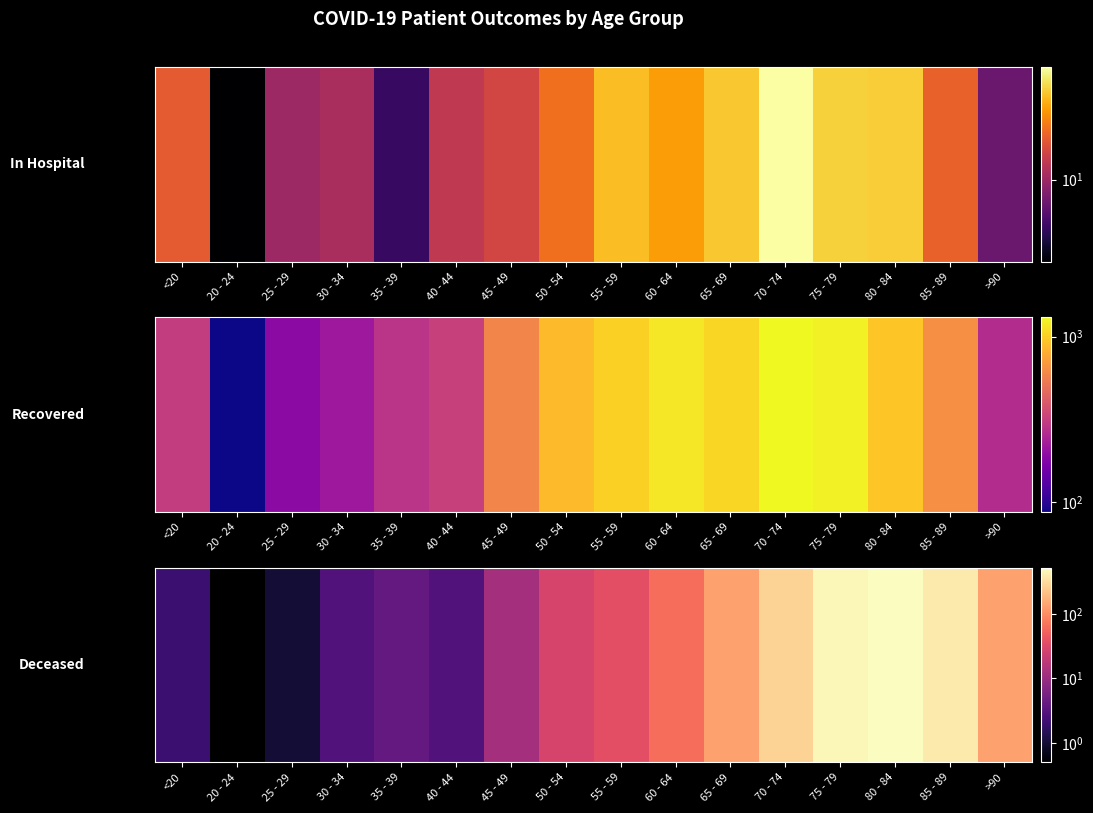

True or false: the data shows 271 at 80 - 84.

False